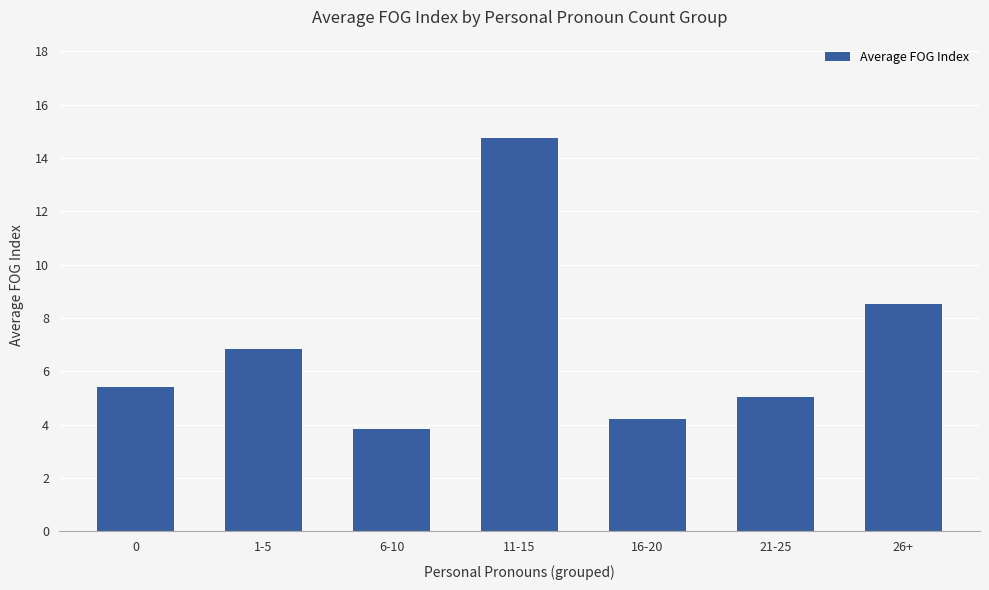

Which label corresponds to the smallest value in the chart?

6-10